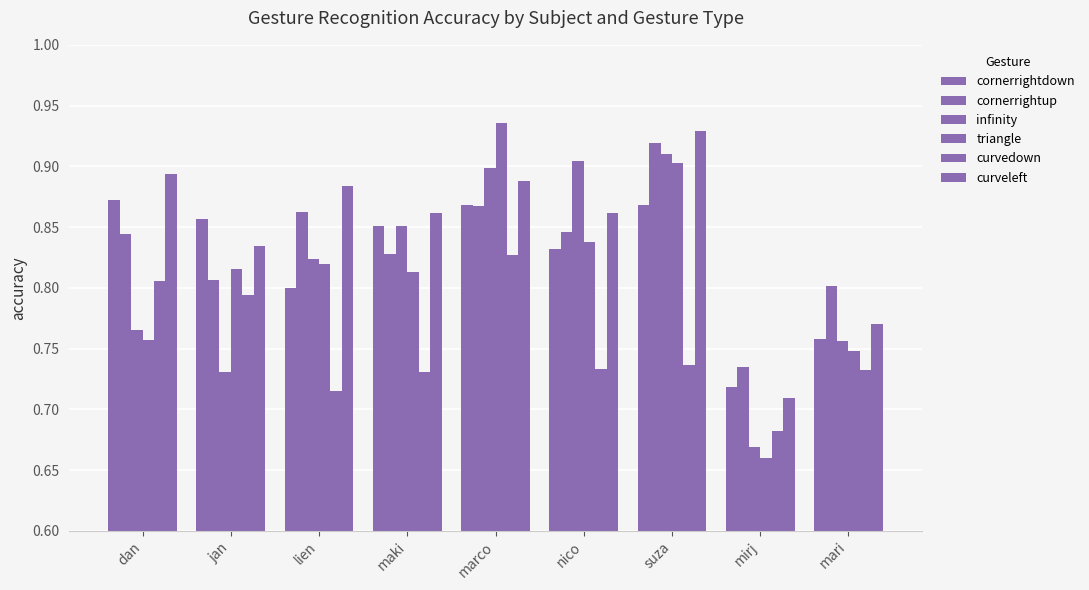

Between suza and mirj, which series saw the biggest shift?

triangle